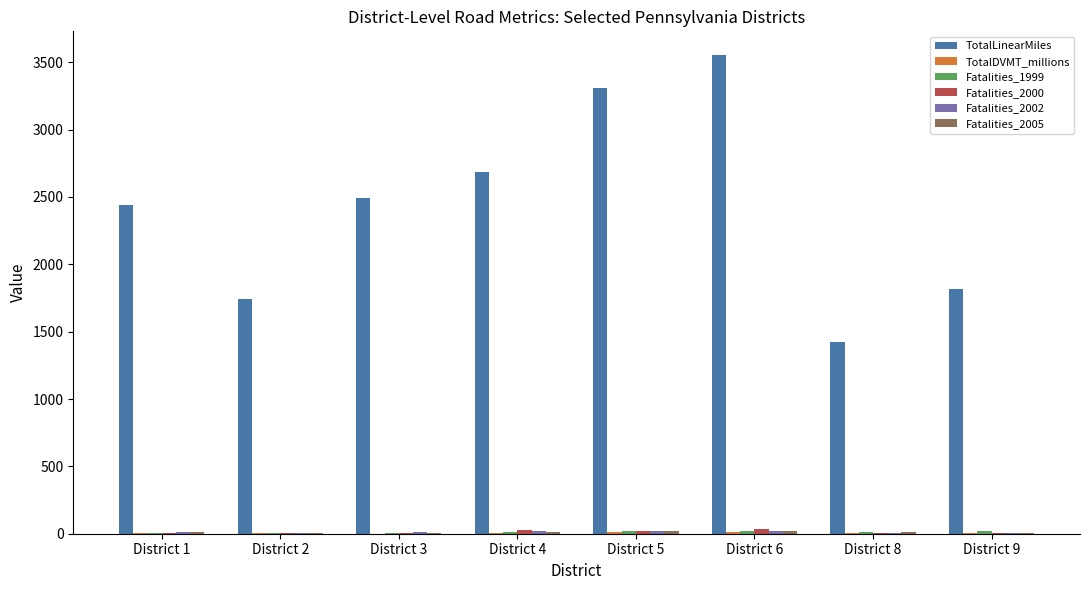

Which series has the largest total across all categories?

TotalLinearMiles